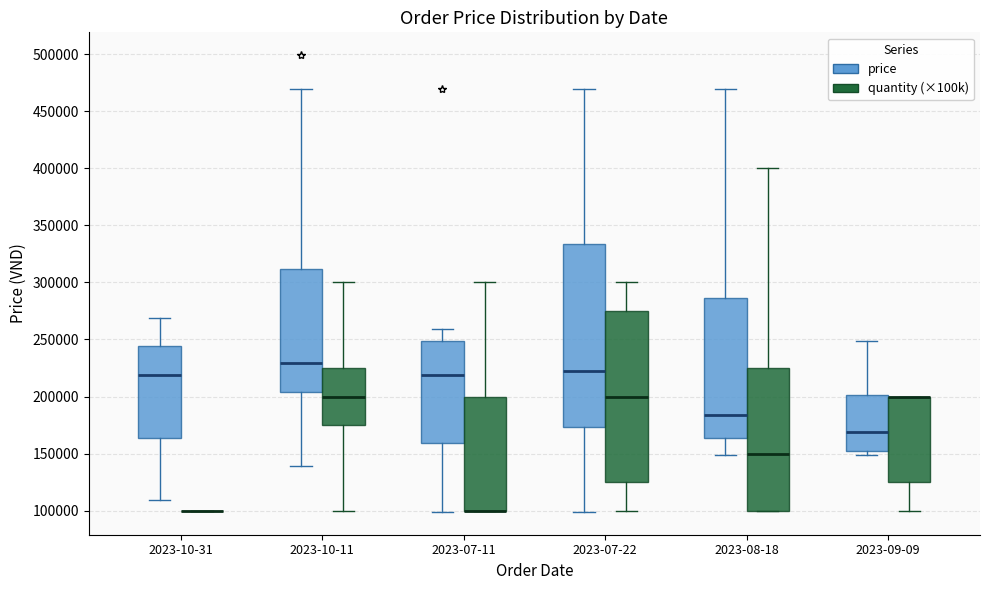

Reading left to right, transcribe this box plot: for each box, give where its median line is, the range the box spans, and where its two whiskers end, as read against the y-axis. The values are not printed on the chart, so give them approximately, as read against the axis.

2023-10-31 (price): median 220000, box 165000 to 245000, whiskers 110000 to 270000
2023-10-31 (quantity (×100k)): box collapsed to a line at 100000, whiskers 100000 to 100000
2023-10-11 (price): median 230000, box 205000 to 310000, whiskers 140000 to 470000
2023-10-11 (quantity (×100k)): median 200000, box 175000 to 225000, whiskers 100000 to 300000
2023-07-11 (price): median 220000, box 160000 to 250000, whiskers 100000 to 260000
2023-07-11 (quantity (×100k)): median 100000 (drawn on the box's lower edge), box 100000 to 200000, whiskers 100000 to 300000
2023-07-22 (price): median 220000, box 175000 to 335000, whiskers 100000 to 470000
2023-07-22 (quantity (×100k)): median 200000, box 125000 to 275000, whiskers 100000 to 300000
2023-08-18 (price): median 185000, box 165000 to 285000, whiskers 150000 to 470000
2023-08-18 (quantity (×100k)): median 150000, box 100000 to 225000, whiskers 100000 to 400000
2023-09-09 (price): median 170000, box 150000 to 200000, whiskers 150000 (just below the box's lower edge) to 250000
2023-09-09 (quantity (×100k)): median 200000 (drawn on the box's upper edge), box 125000 to 200000, whiskers 100000 to 200000